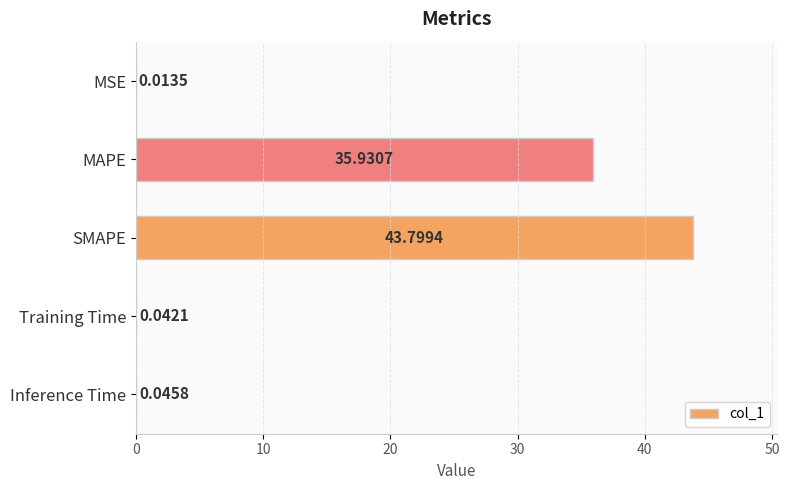

How many categories are shown in the chart?

5